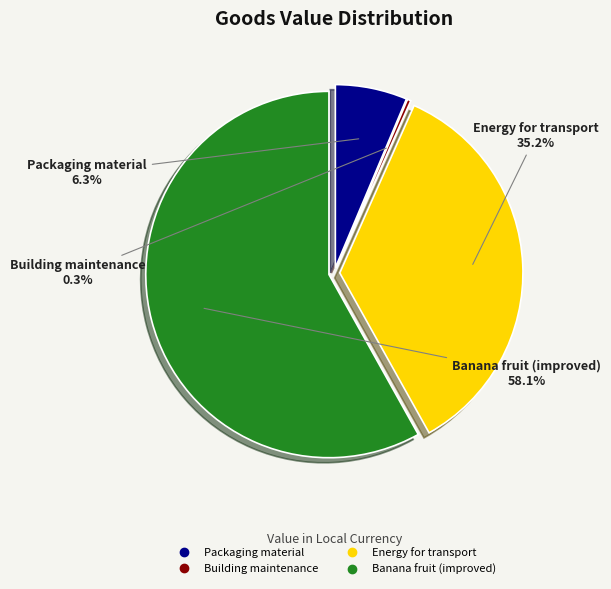

To the nearest percent, what is the combined percentage of Energy for transport and Packaging material?

42%